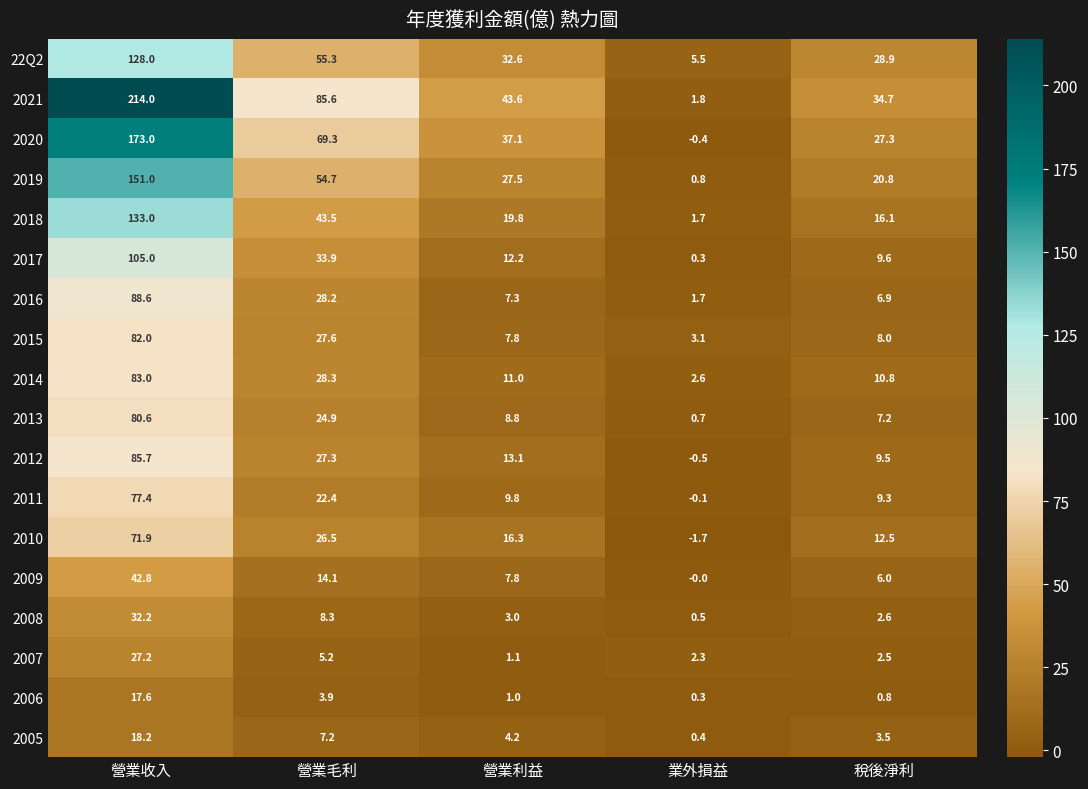

What is the difference between the maximum and minimum values in the 2012 series?

86.2